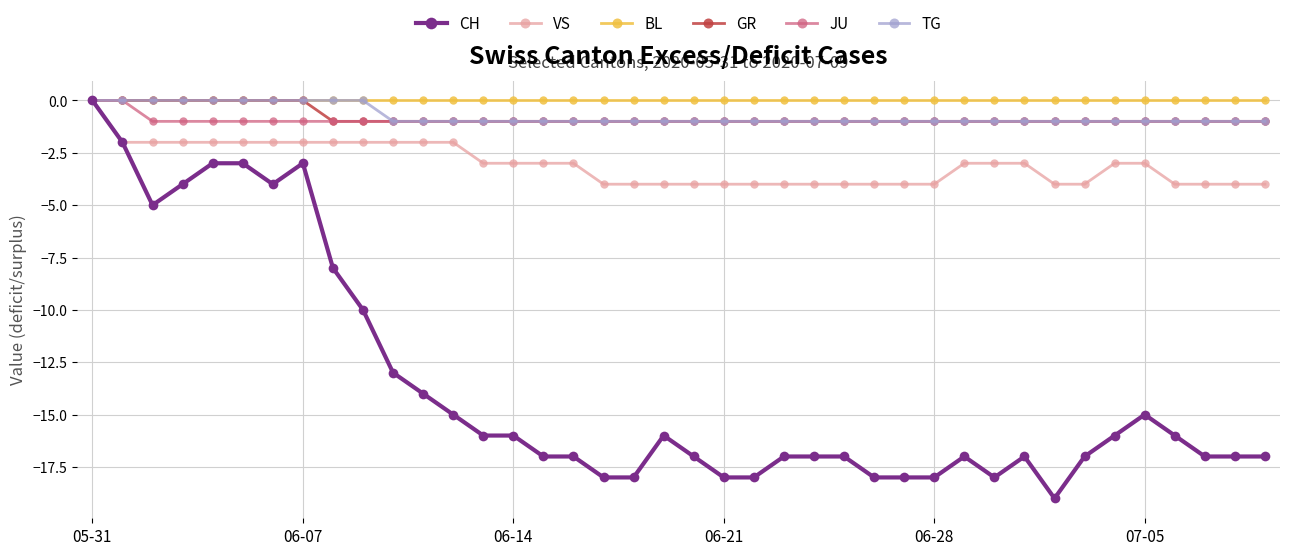

What is the value of the GR point at the 11th from the left?

-1